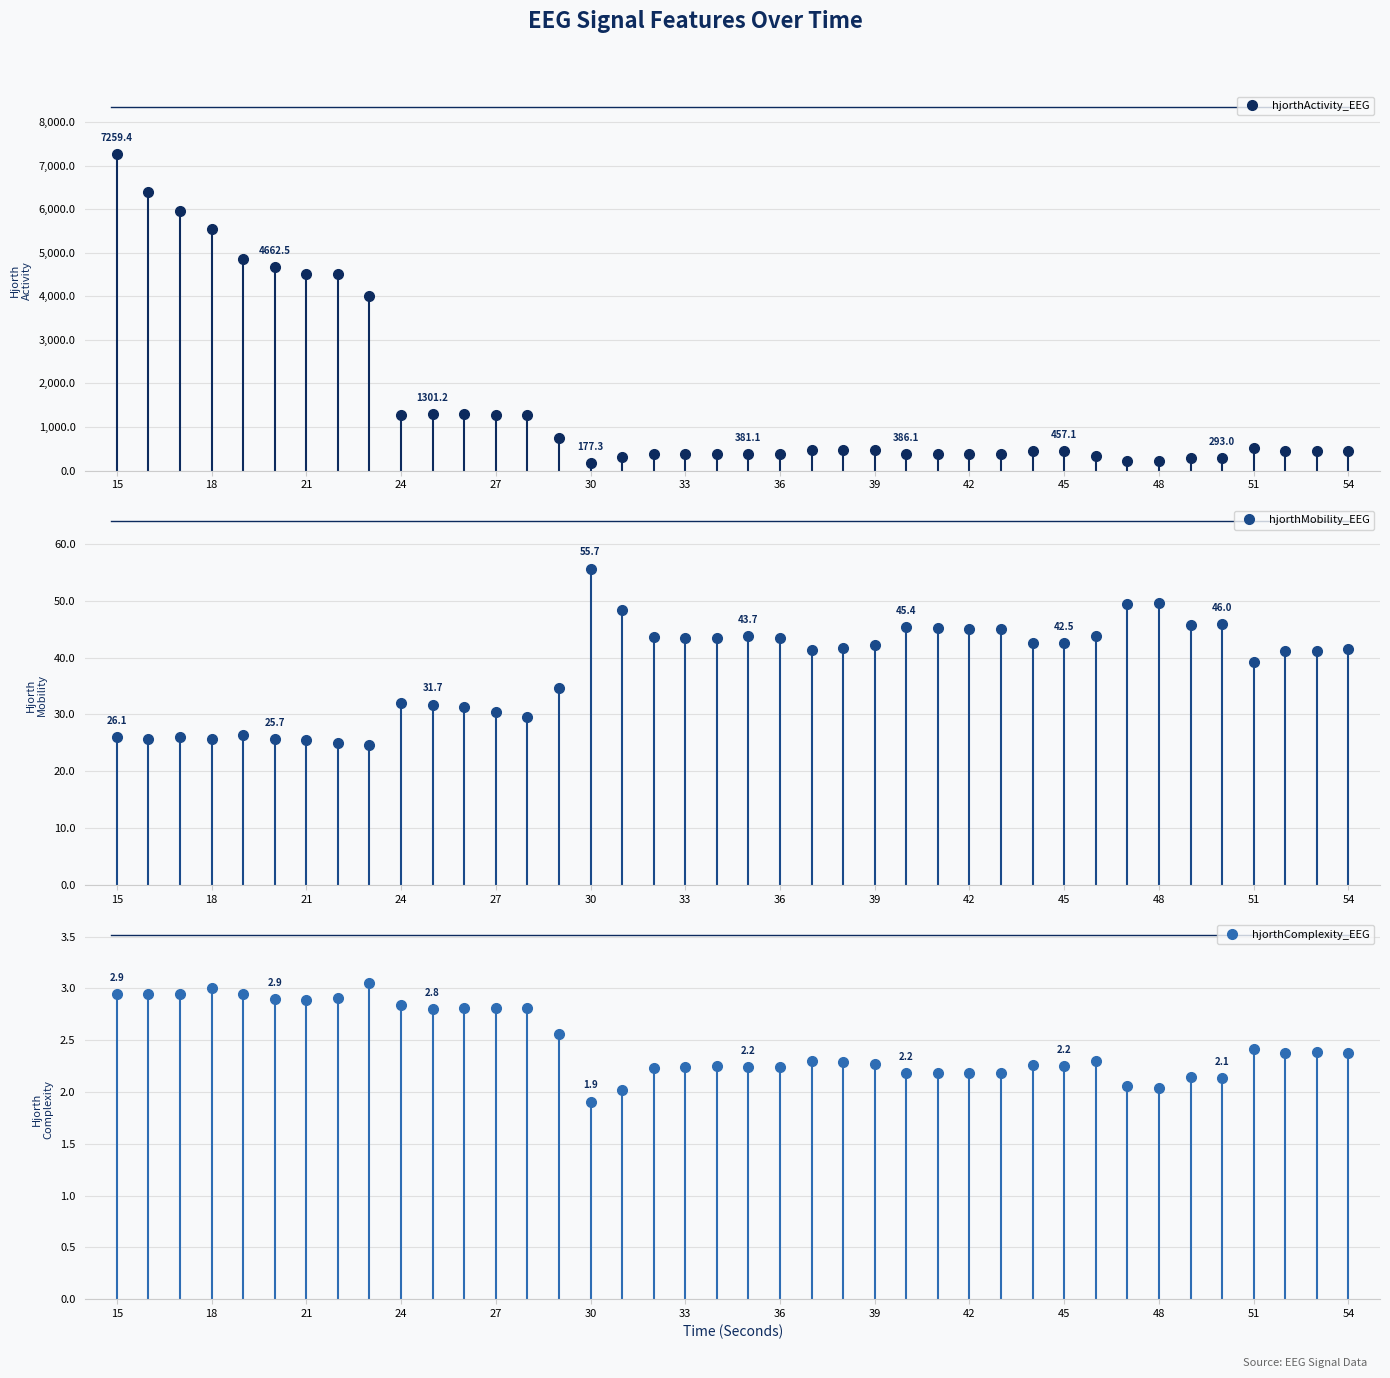

True or false: hjorthActivity_EEG has more than 0 interior local peaks.

True